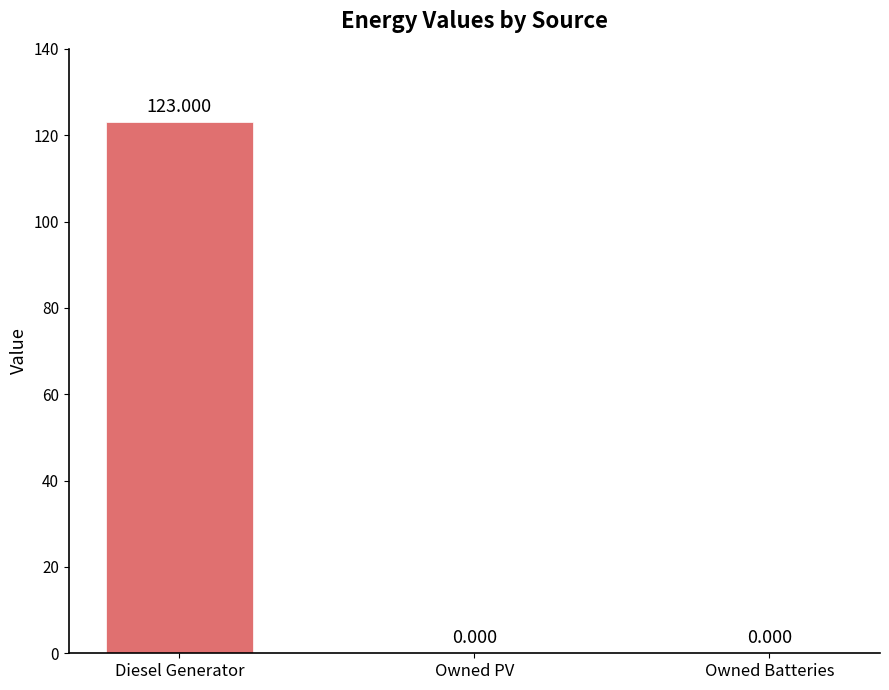

Is it true that the value at Owned PV is 0?

True